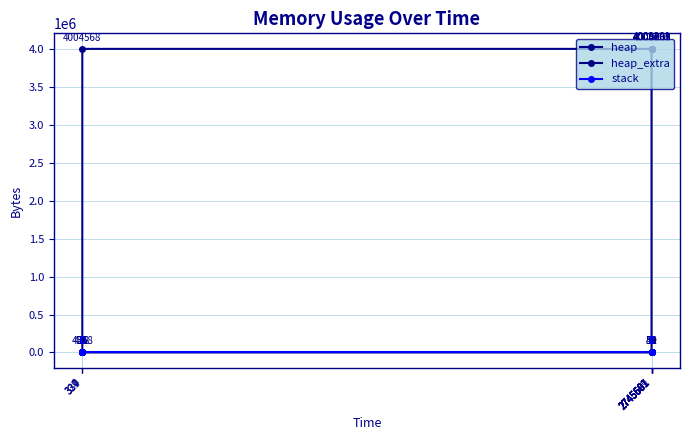

True or false: heap has a value of 4000065 at 2745601.

True